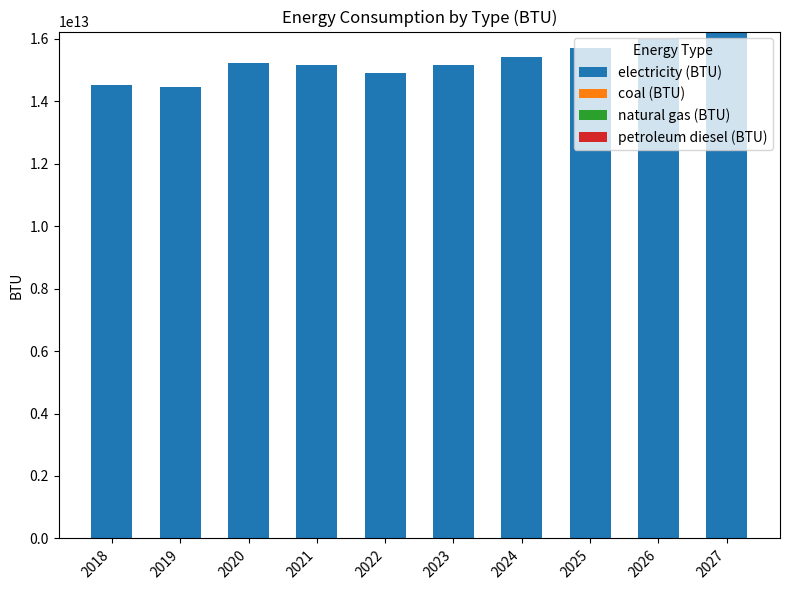

Is it true that the value at 2021 is 4520748470259.5?

False